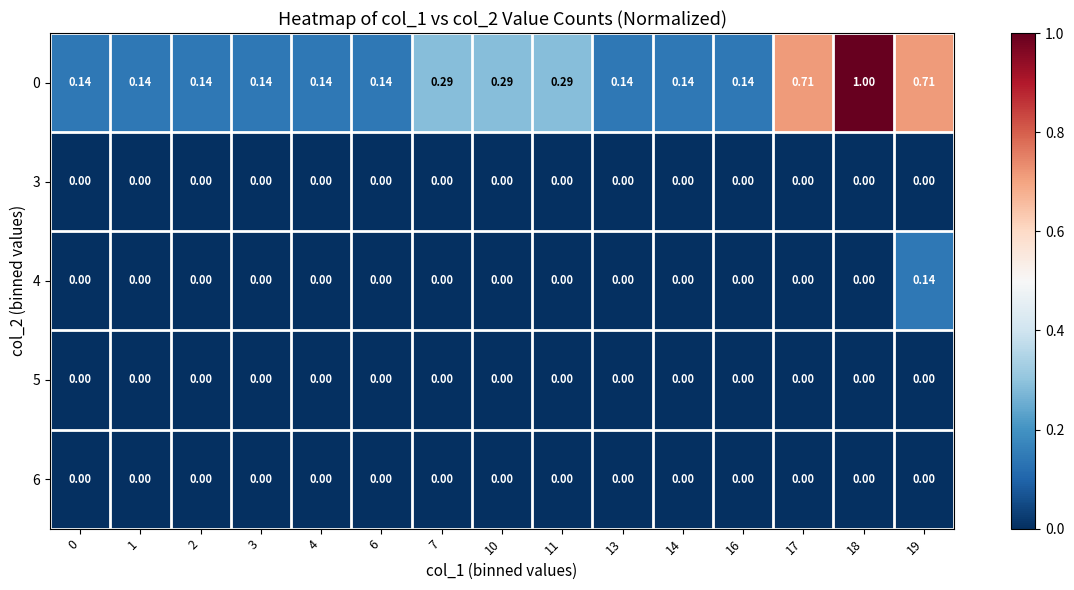

Is the value of 6 at 1 greater than the value of 4 at 19?

No